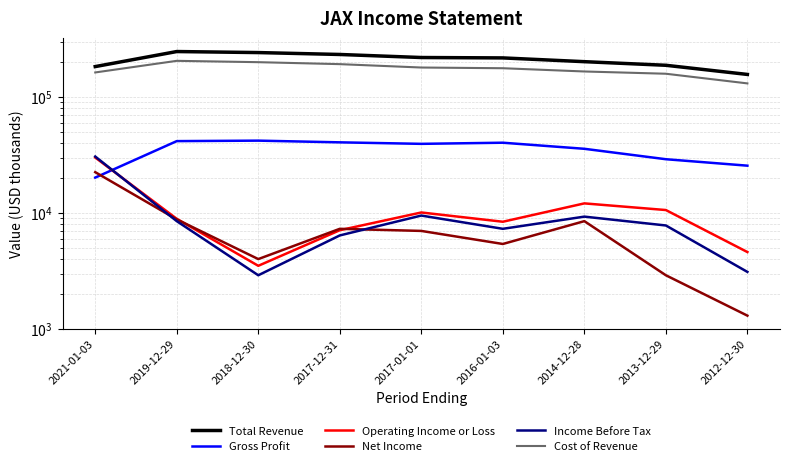

Rank the series by their maximum value, from lowest to highest.

Net Income, Operating Income or Loss, Income Before Tax, Gross Profit, Cost of Revenue, Total Revenue